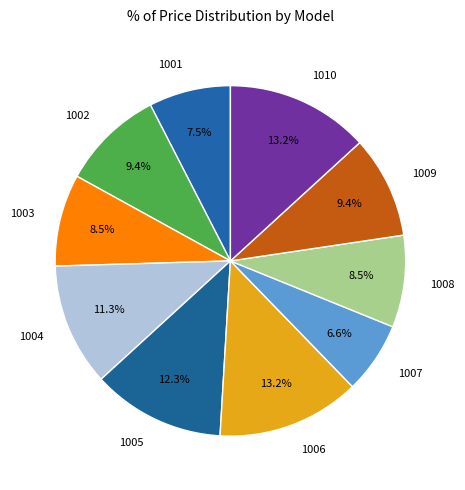

Which slice is the smallest?

1007